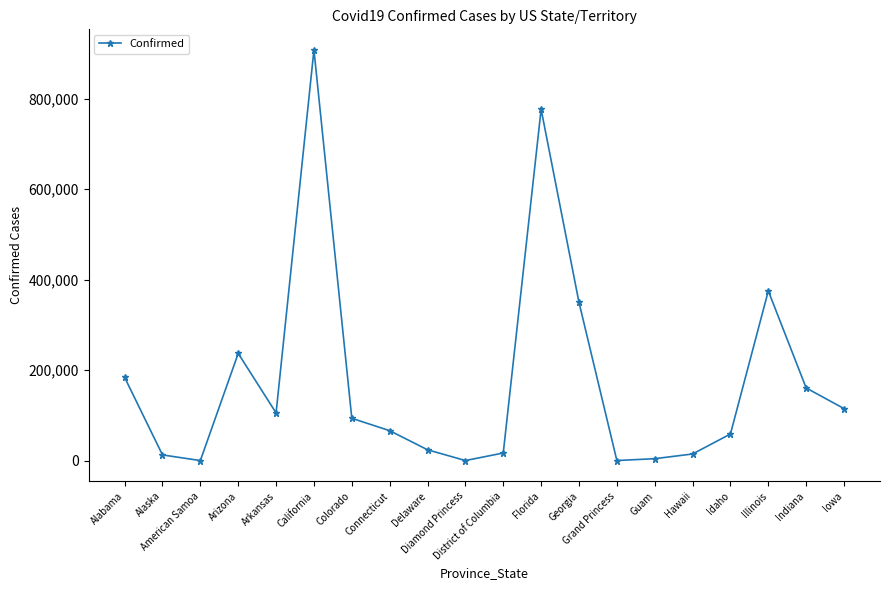

Which label corresponds to the largest value in the chart?

California